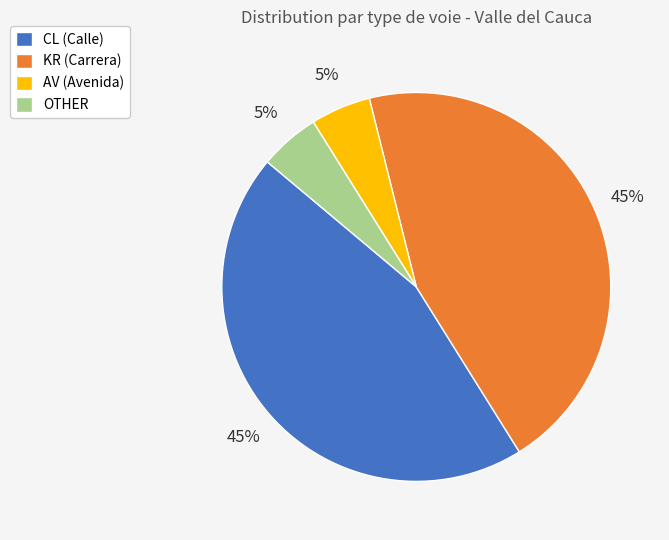

True or false: CL (Calle) accounts for 45% of the total.

True